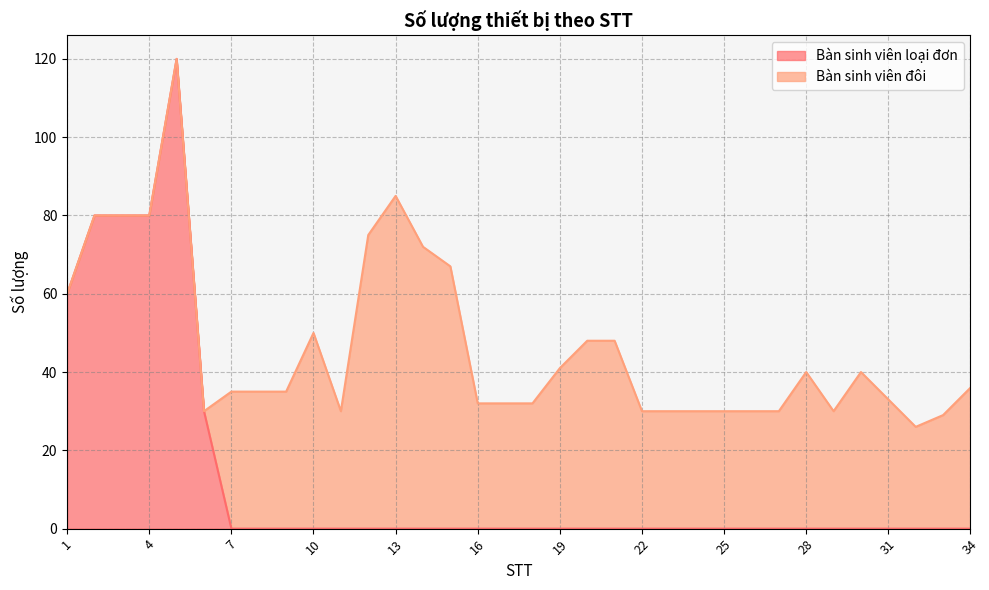

List the labels in order of value, largest first.

5, 2, 3, 4, 1, 6, 7, 8, 9, 10, 11, 12, 13, 14, 15, 16, 17, 18, 19, 20, 21, 22, 23, 24, 25, 26, 27, 28, 29, 30, 31, 32, 33, 34